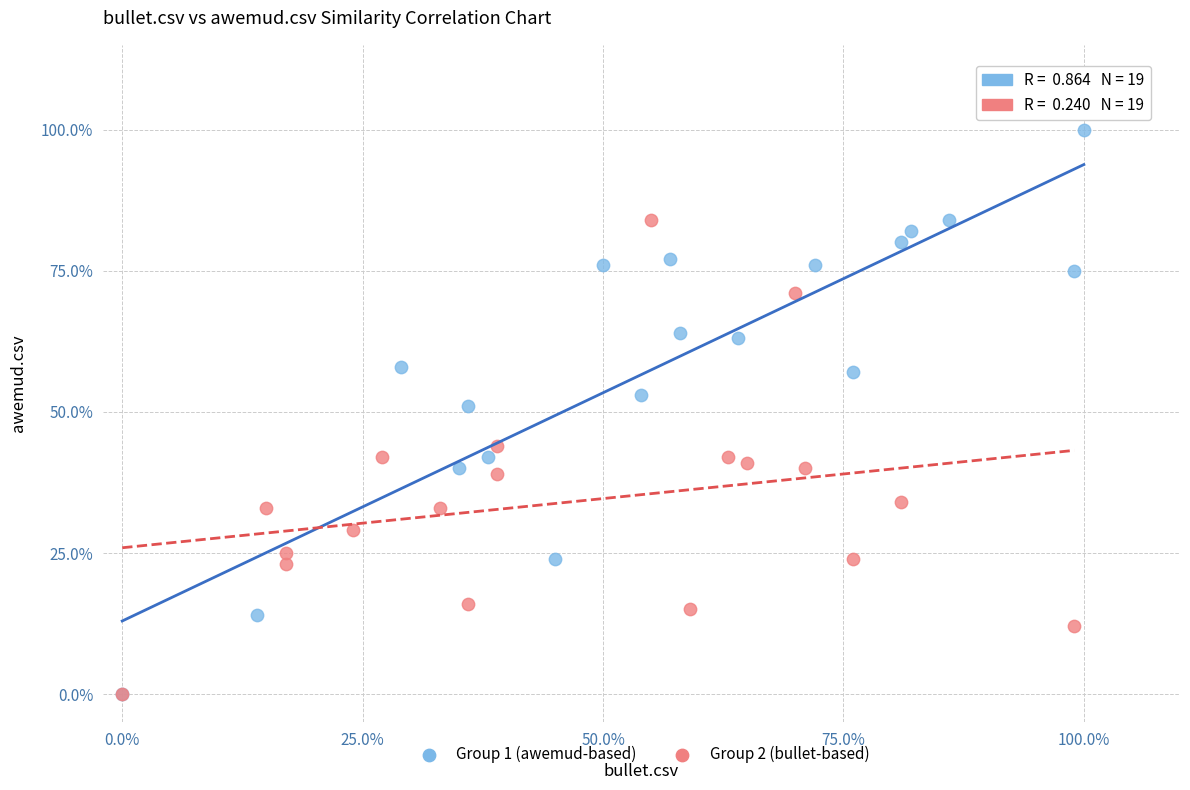

Which series has the widest spread of Y values?

Group 1 (awemud-based)